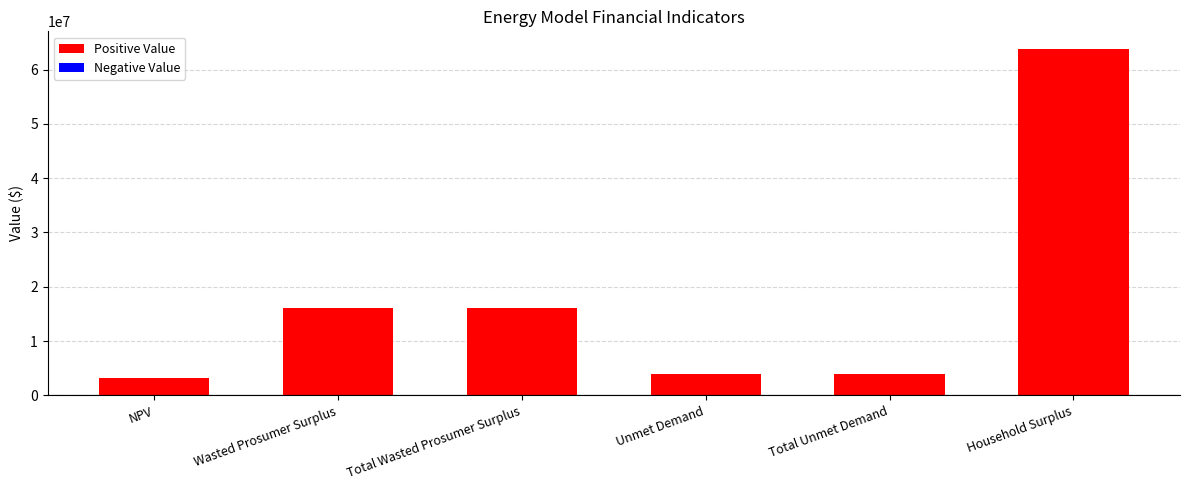

Approximately how many times larger is the value at Total Unmet Demand compared to Wasted Prosumer Surplus?

0.2